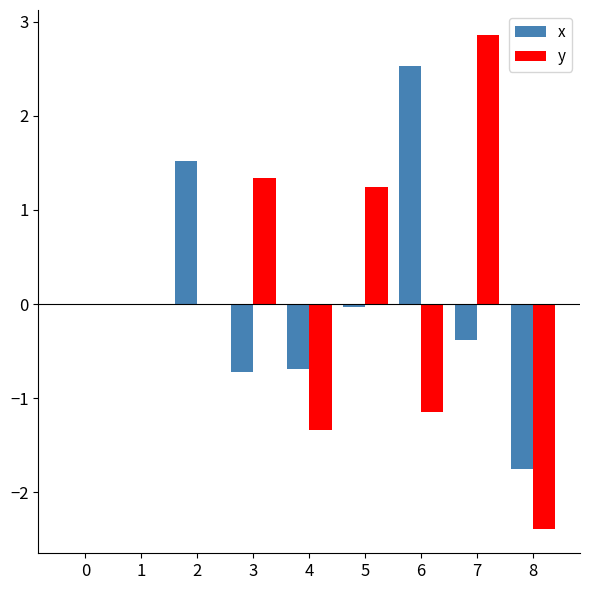

How many distinct data groups are displayed?

2